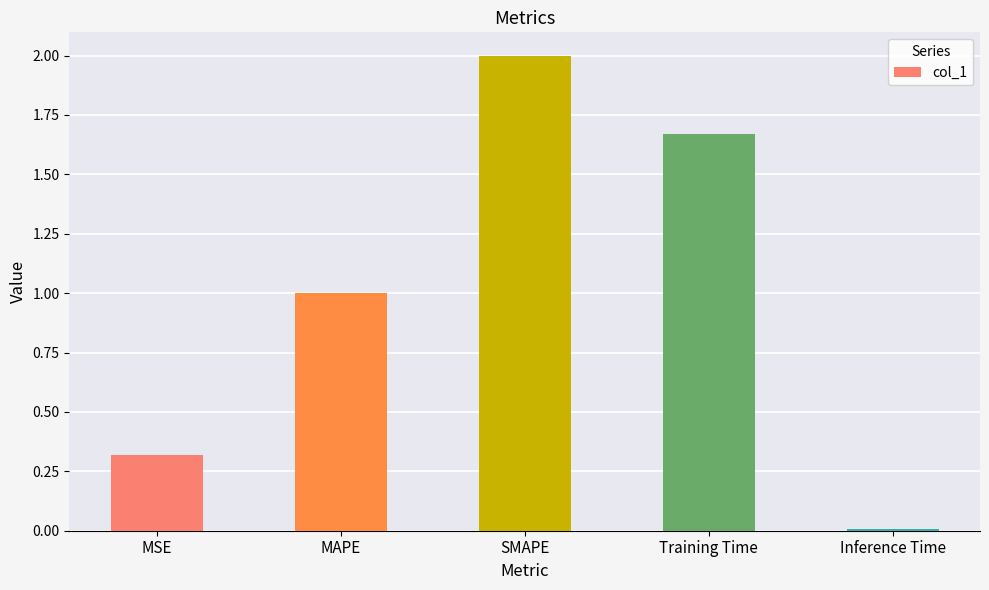

What is the change in value from MAPE to SMAPE?

+1.0